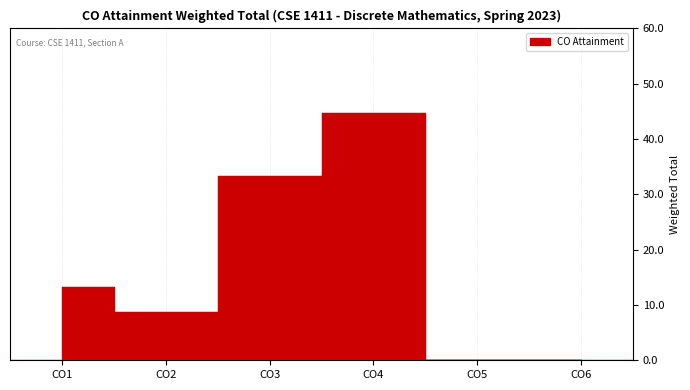

Reading left to right, extract all data points from this chart.

CO1=13.3	CO2=8.7	CO3=33.3	CO4=44.7	CO5=0.0	CO6=0.0